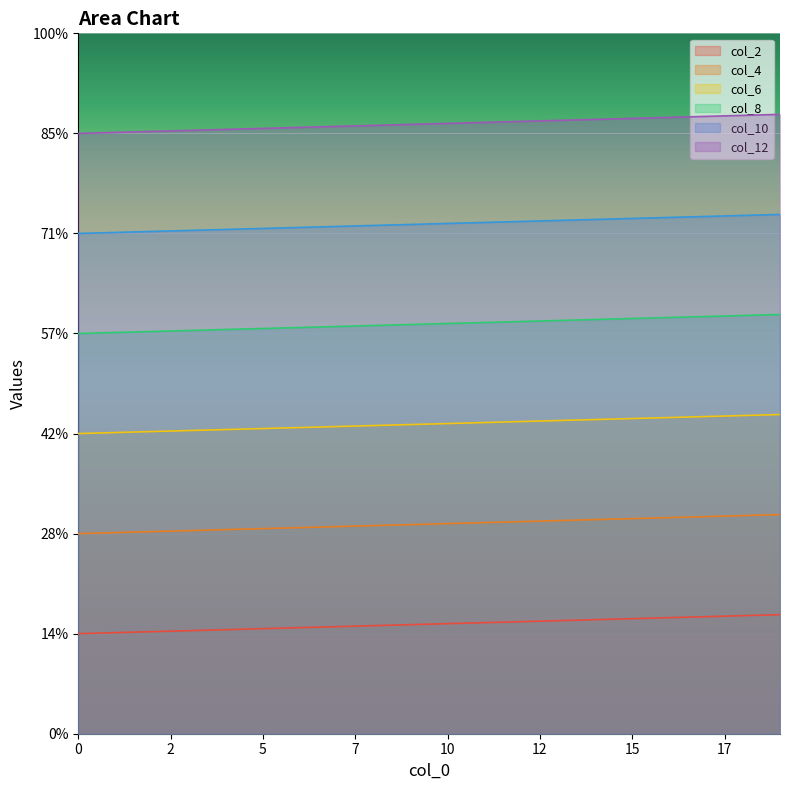

Which category has the highest value in the col_6 series?

19